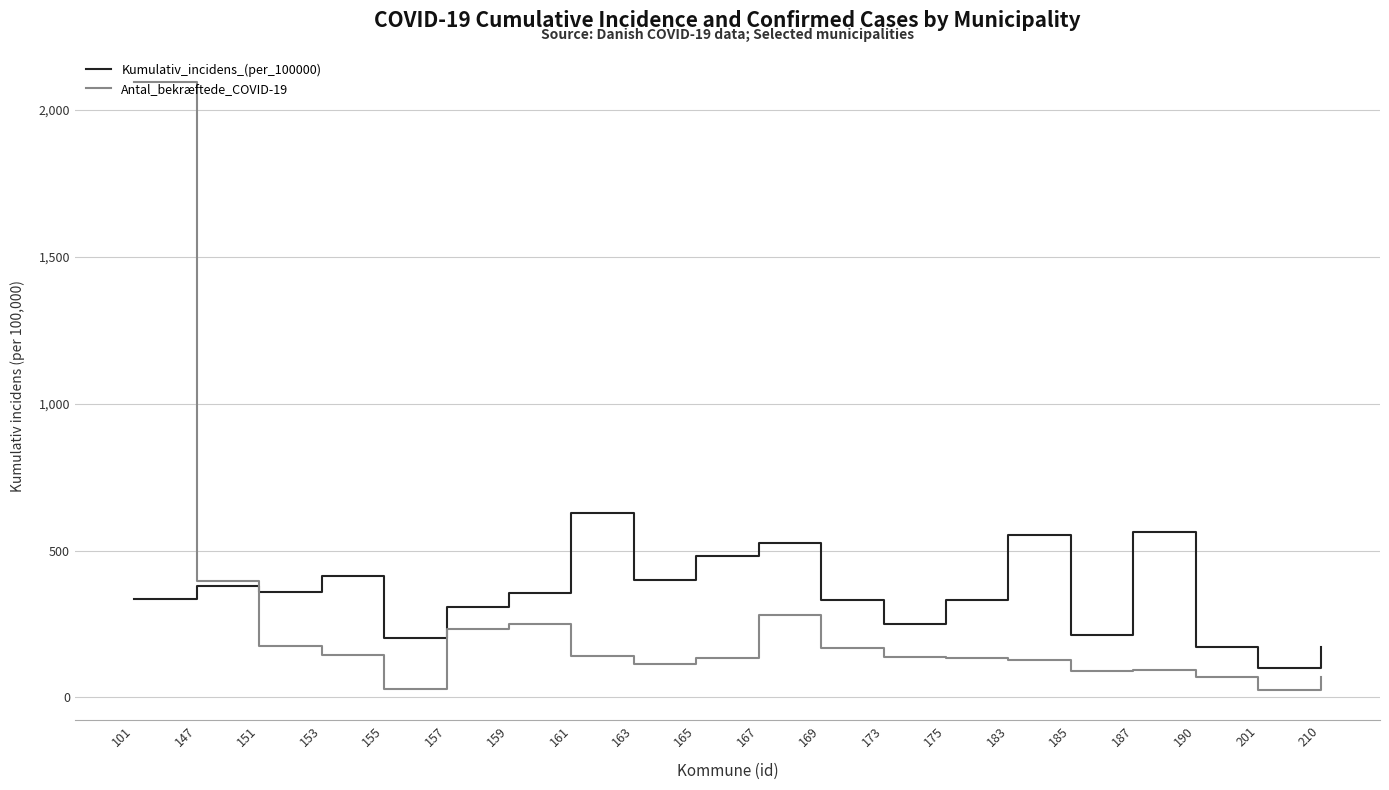

At which label is Antal_bekræftede_COVID-19 closest to 1059?

147